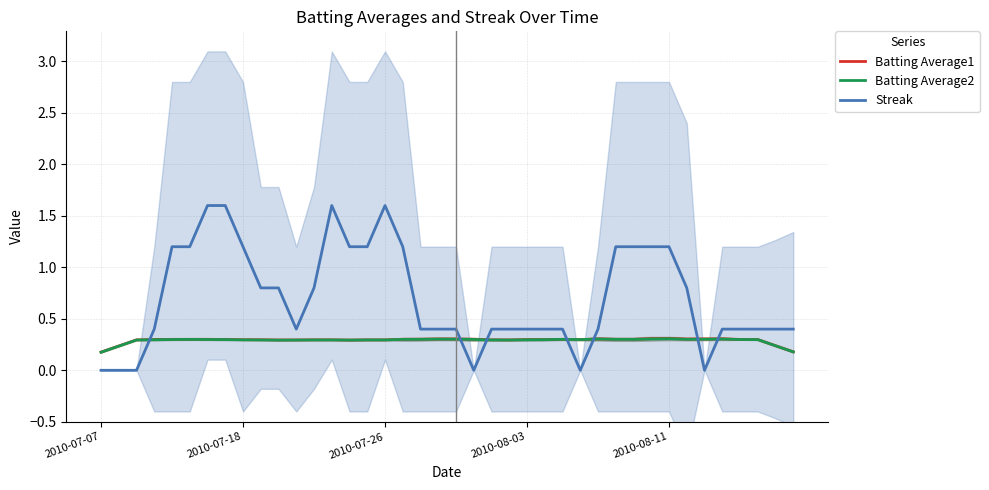

Rank the series at 39 from highest to lowest value.

Streak, Batting Average1, Batting Average2